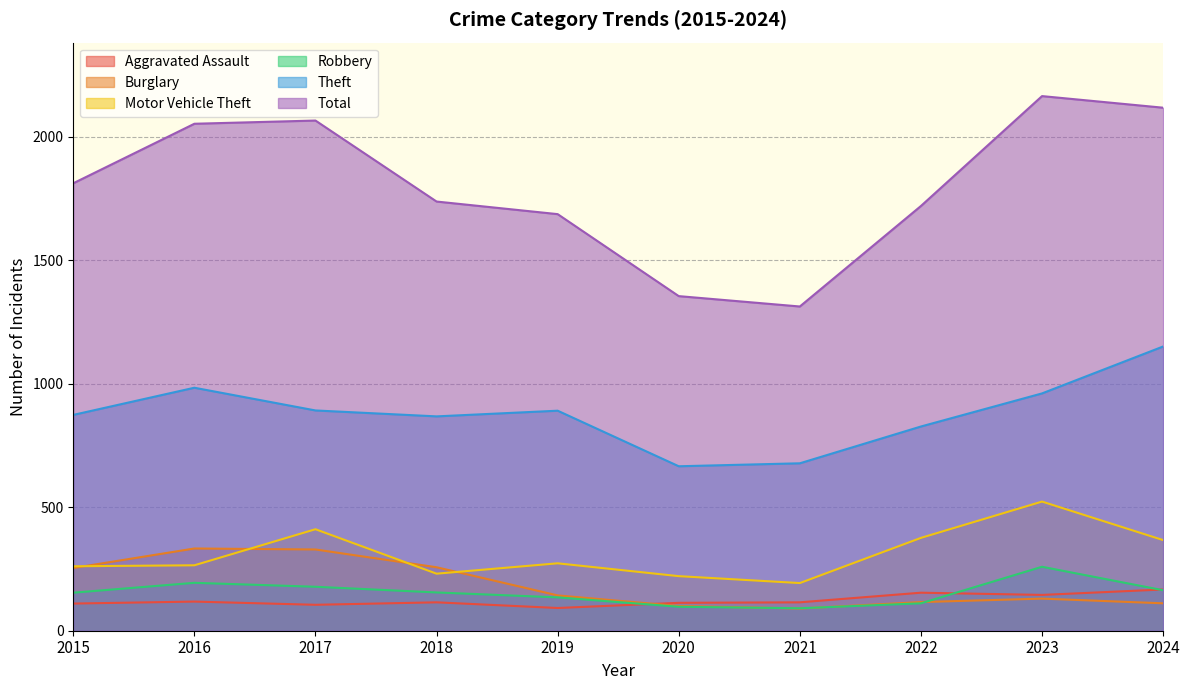

How many lines are shown in the chart?

6